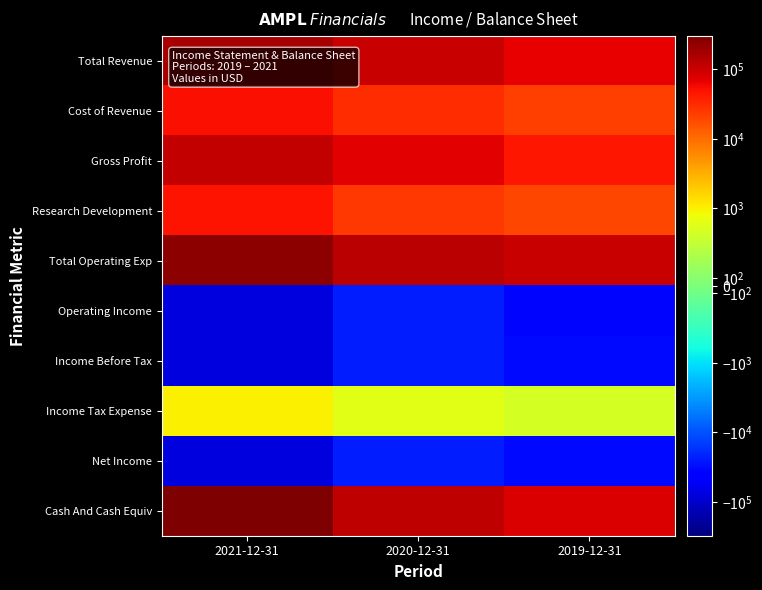

What is the spread (max minus min) of values at 2020-12-31?

151100